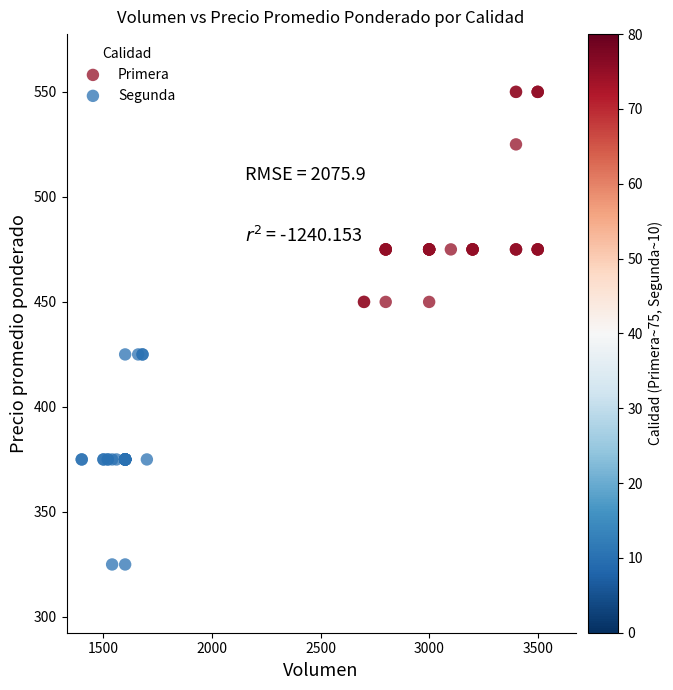

Which series contains the highest Y value?

Primera